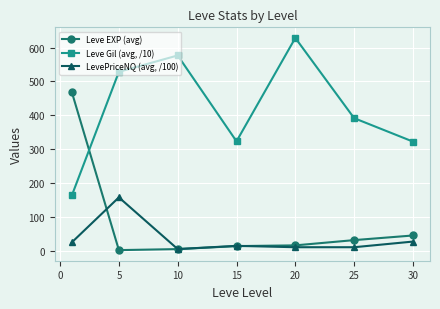

True or false: Leve Gil (avg, /10) has more than 2 interior local peaks.

False